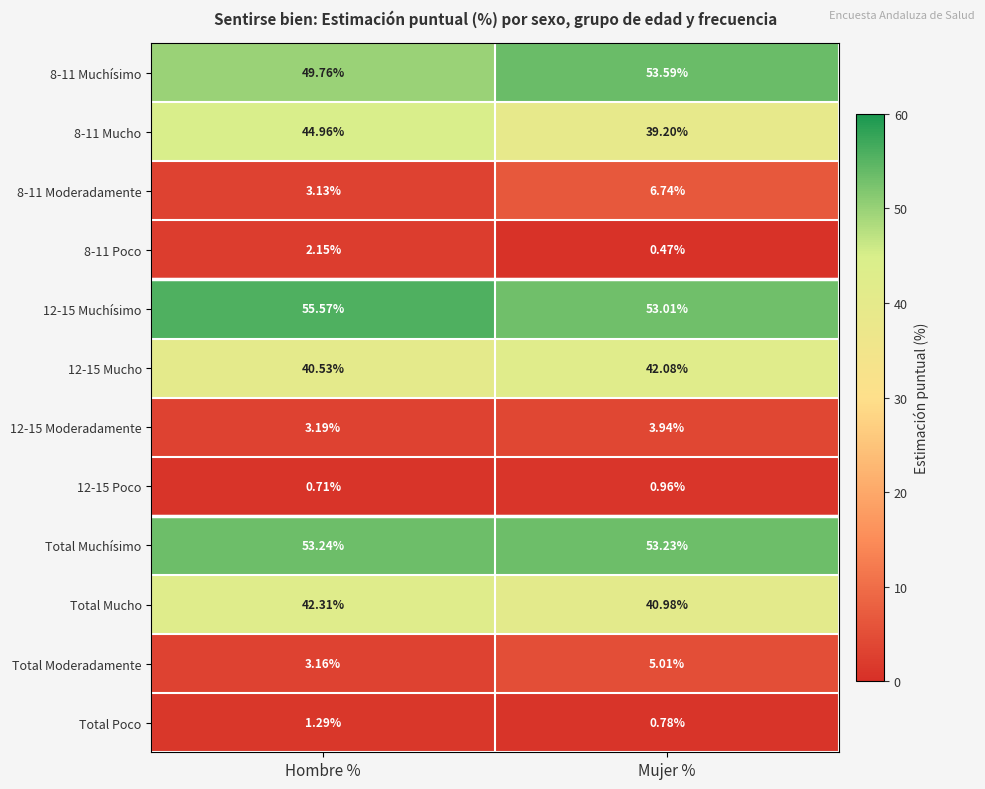

At which label is 12-15 Muchísimo closest to 54?

Mujer %